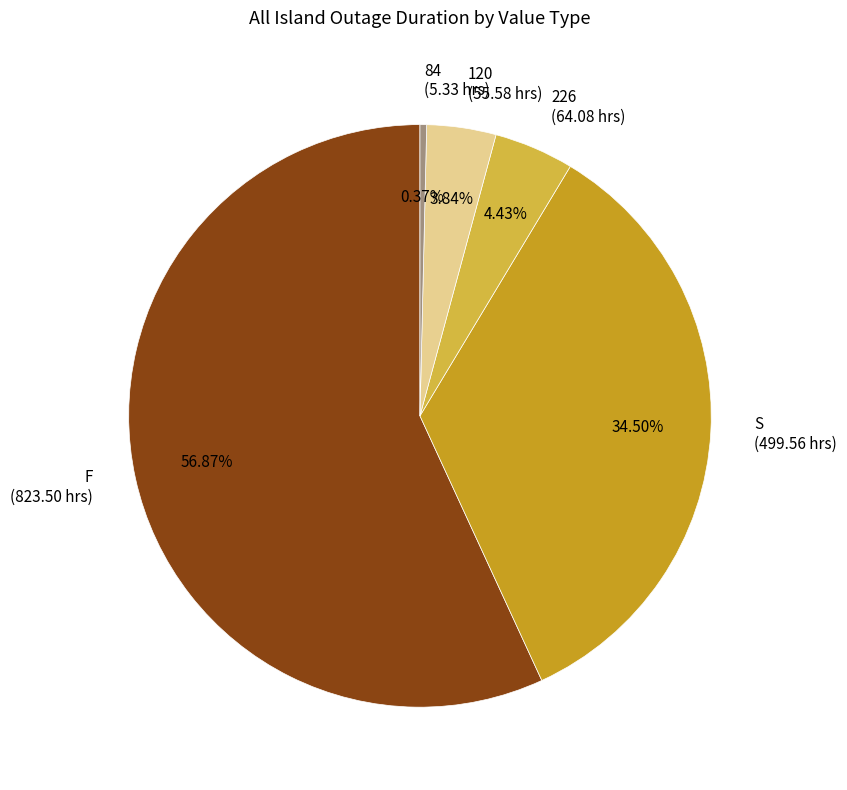

To the nearest percent, what is the combined percentage of 84 and 120?

4%